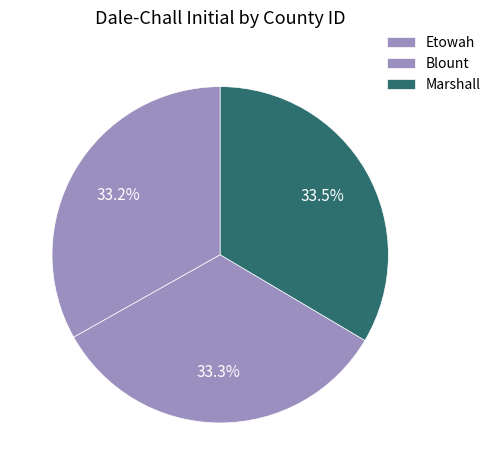

Count the number of slices in the pie.

3